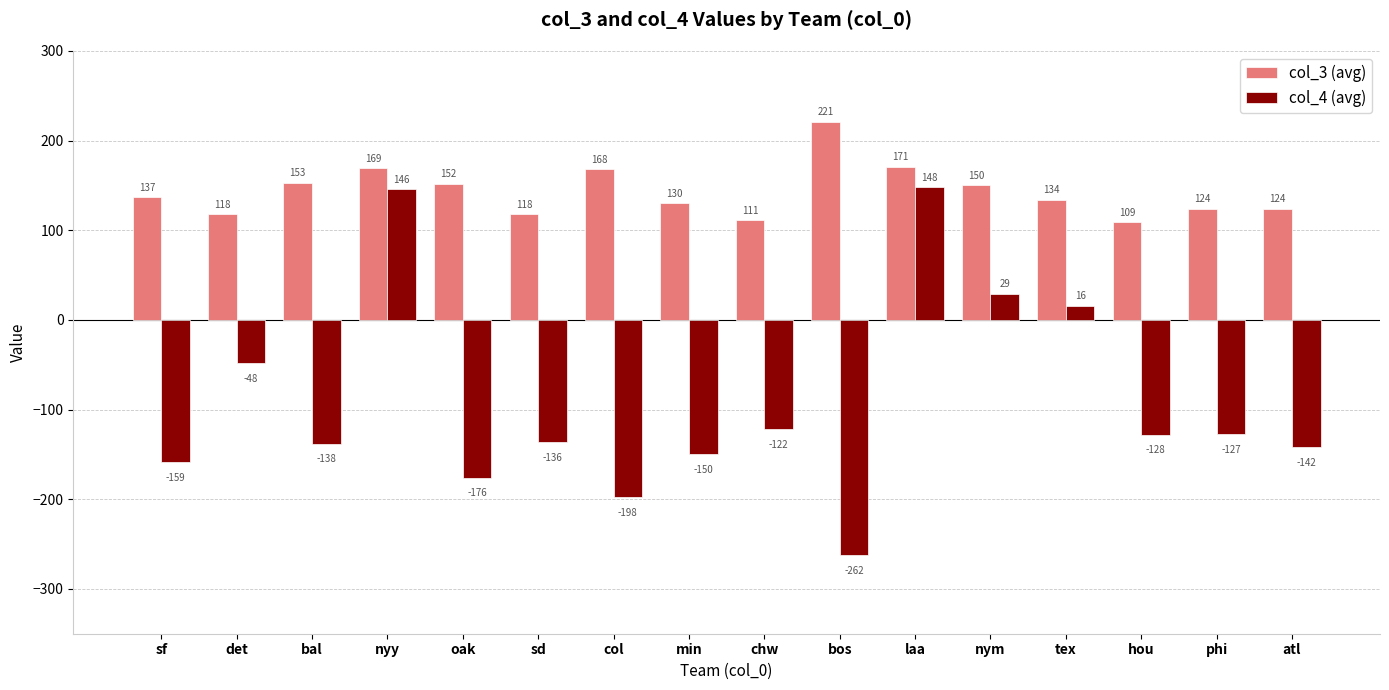

Is the value of col_3 (avg) at atl greater than the value of col_4 (avg) at chw?

Yes